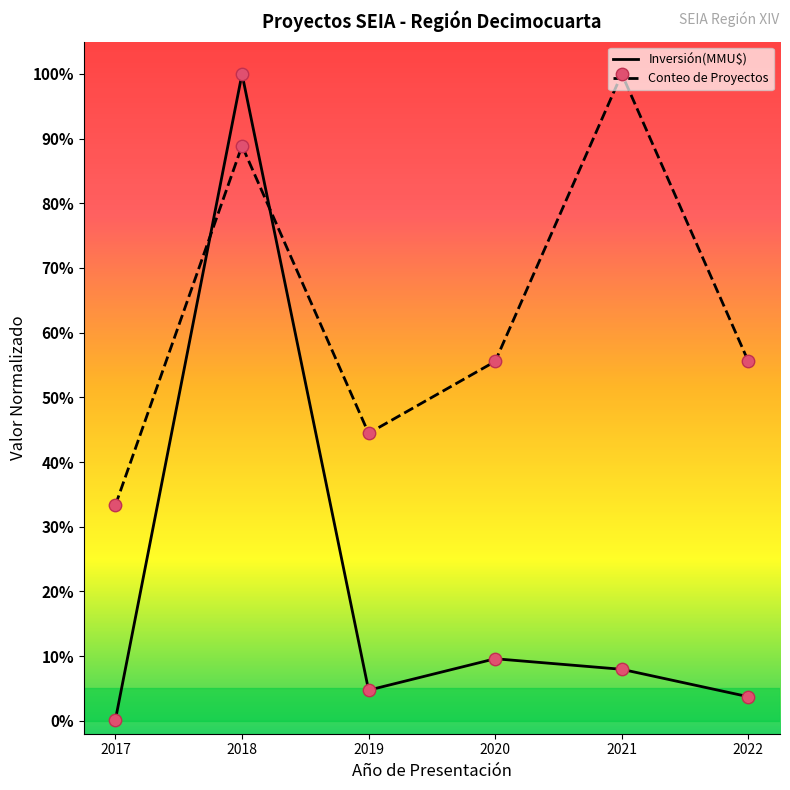

What is the total value across all series at 2017?

0.3